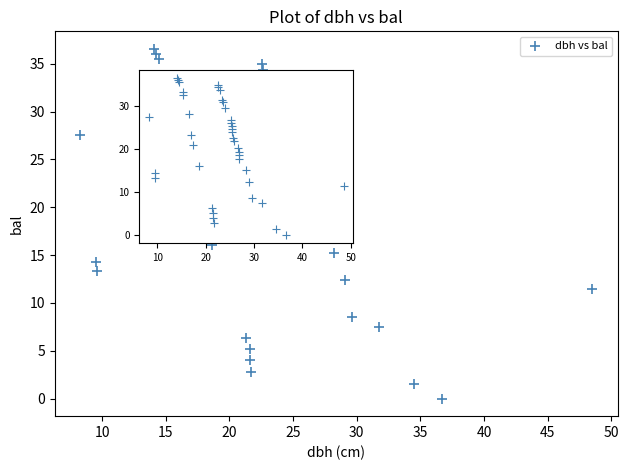

What is the range of X values (max minus min)?

40.2